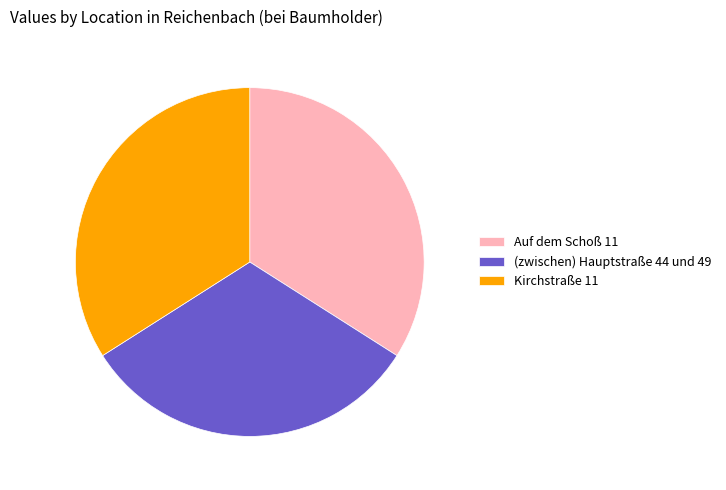

Is the sum of (zwischen) Hauptstraße 44 und 49 and Auf dem Schoß 11 greater than half?

Yes